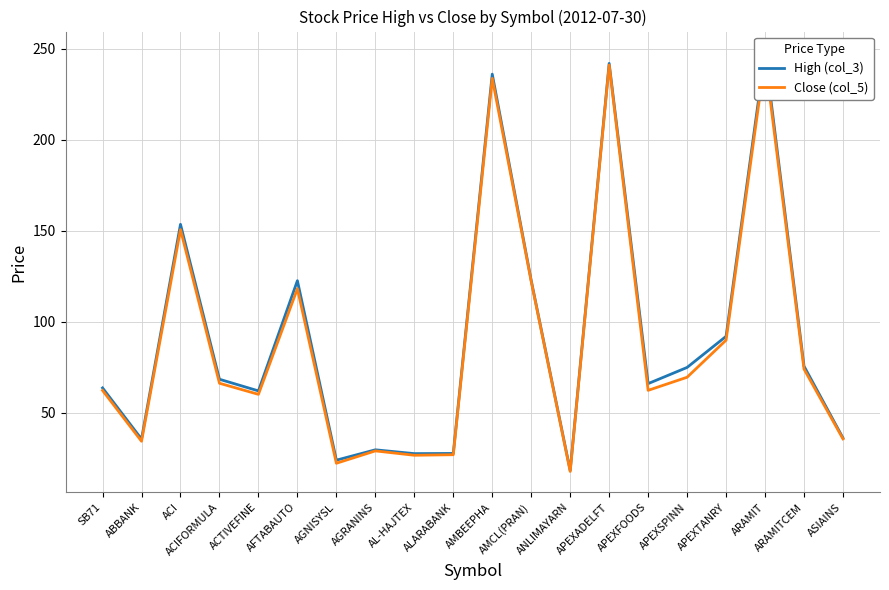

Between ARAMITCEM and ACIFORMULA, which is larger?

ARAMITCEM